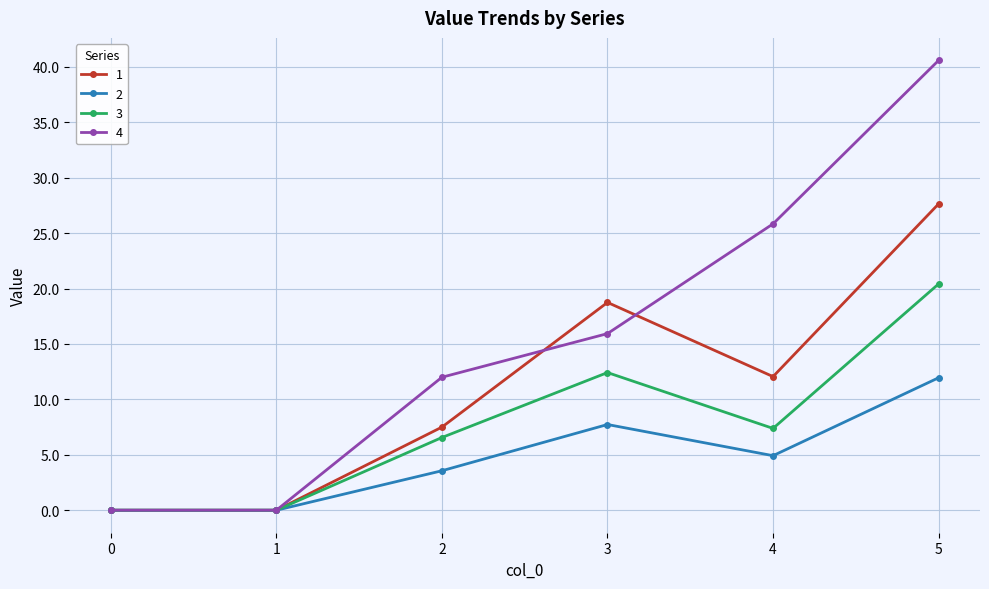

What is the value of the 2 point at the 6th from the left?

12.0